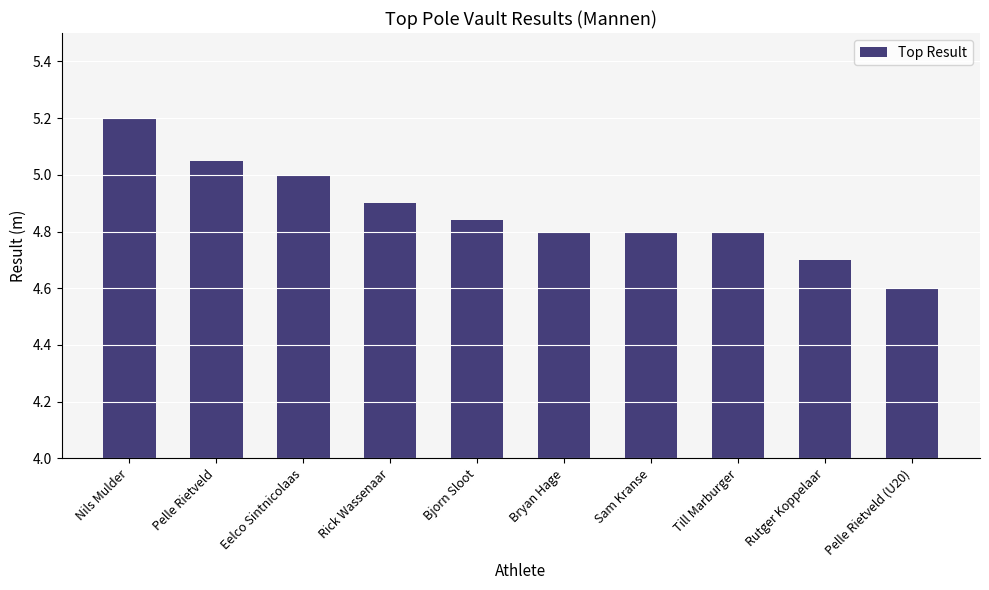

What is the difference between the maximum and minimum values?

0.6